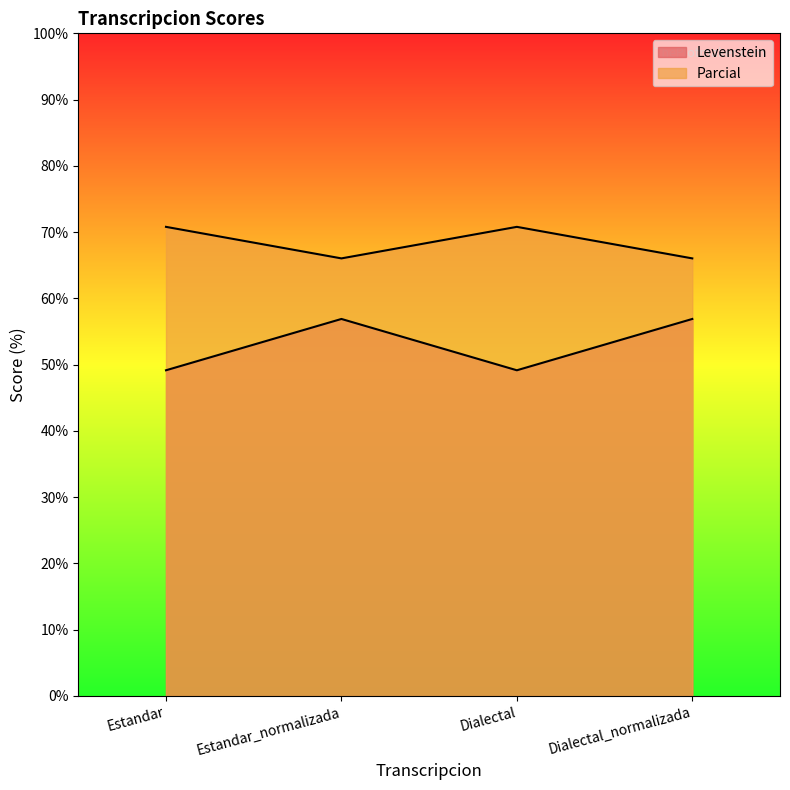

What is the label of the 2nd point from the left?

Estandar_normalizada